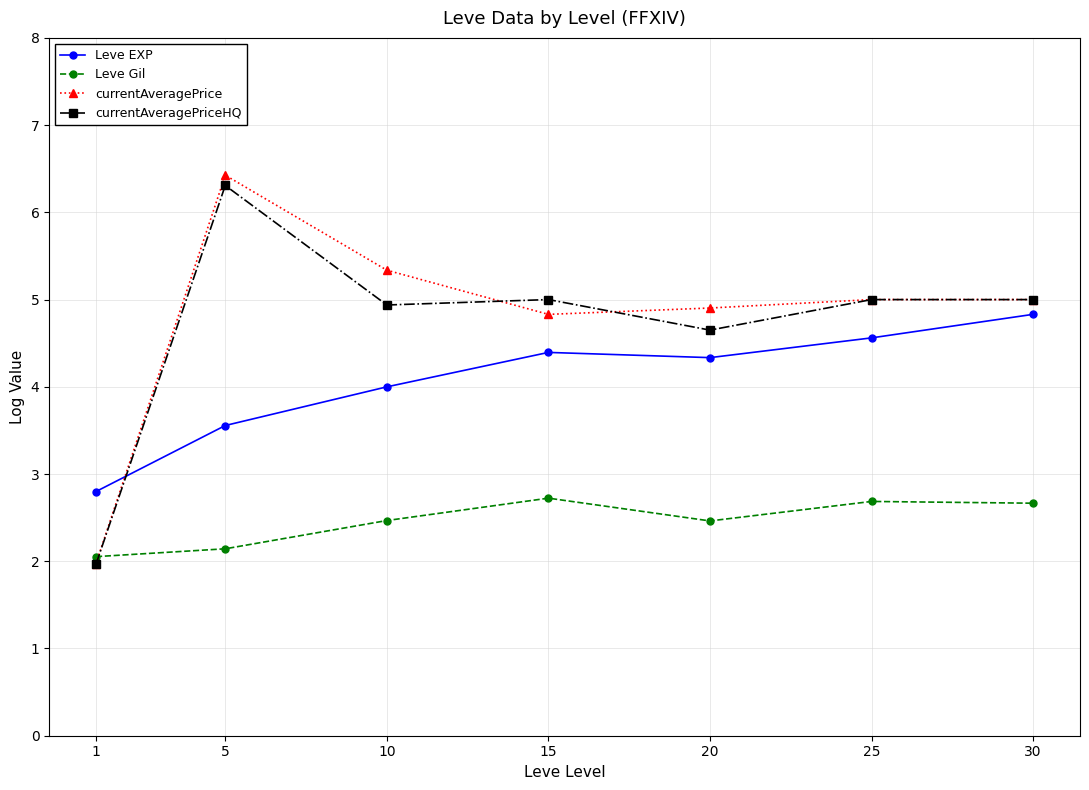

Is the value of currentAveragePriceHQ at 25 greater than the value of Leve EXP at 25?

Yes